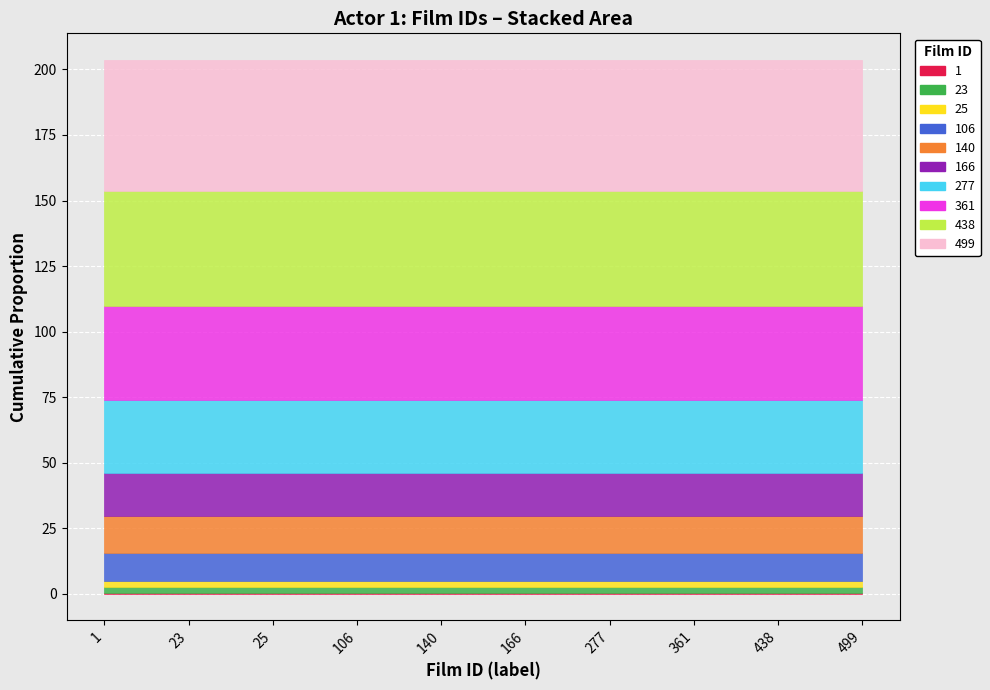

At which label is the value closest to 250?

277